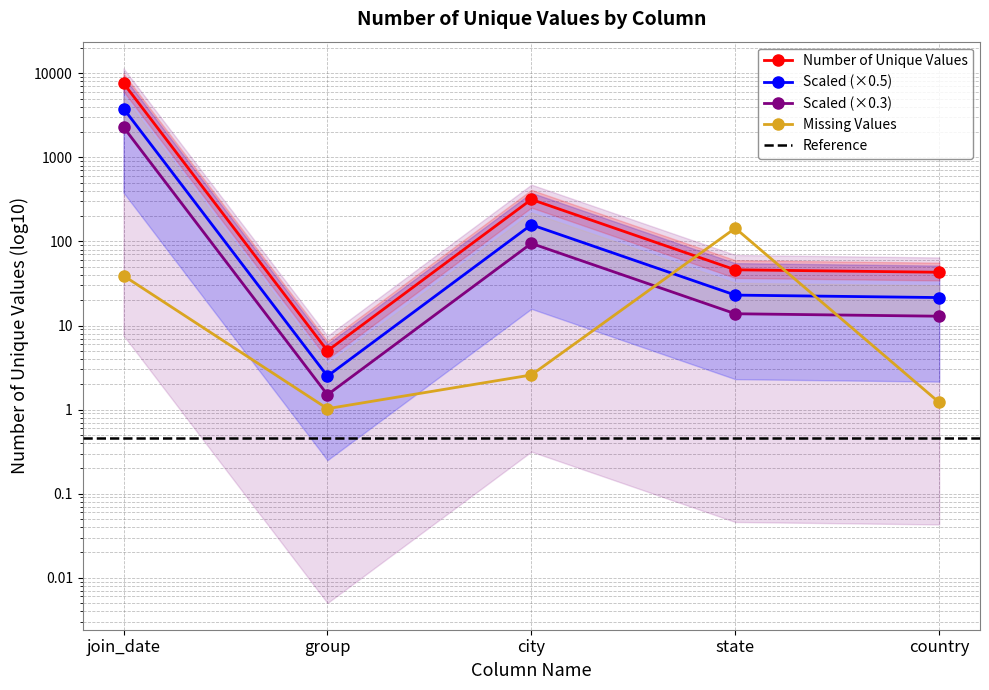

What is the difference between the values at join_date and state?

7585